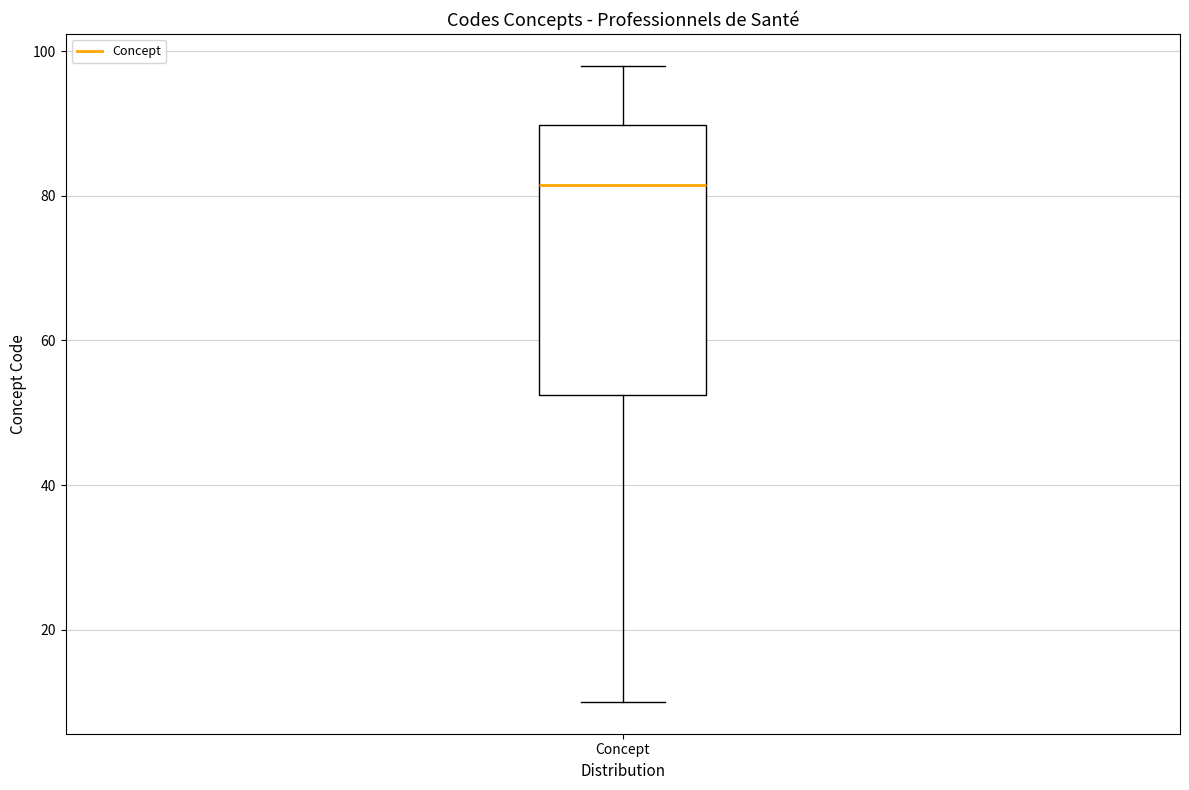

Where is the upper edge of the box for Concept on the y-axis? The values are not printed on the chart, so give them approximately, as read against the axis.

90